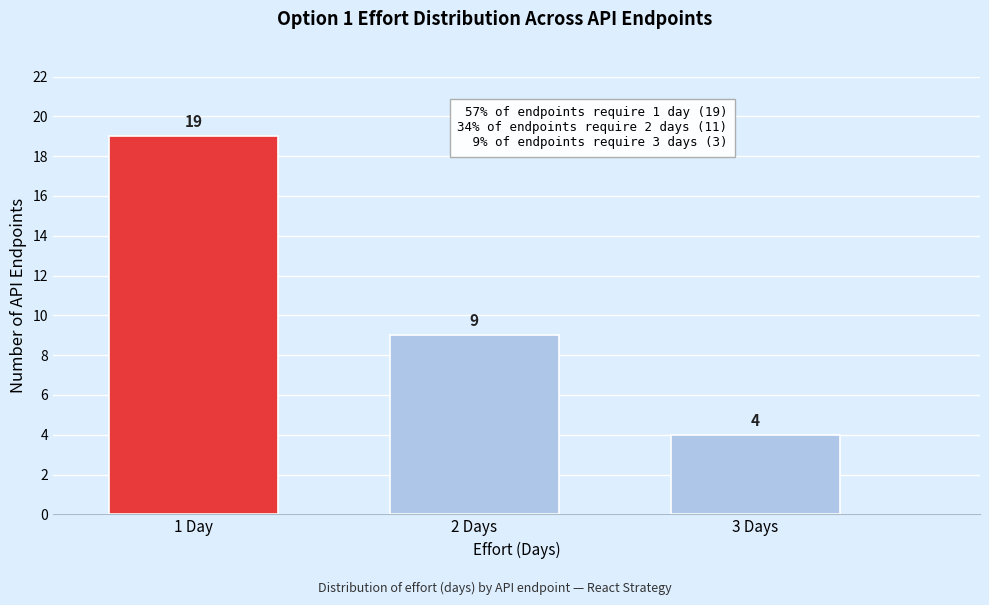

Reading right to left, what are all the values shown in this chart?

3 Days=4	2 Days=9	1 Day=19